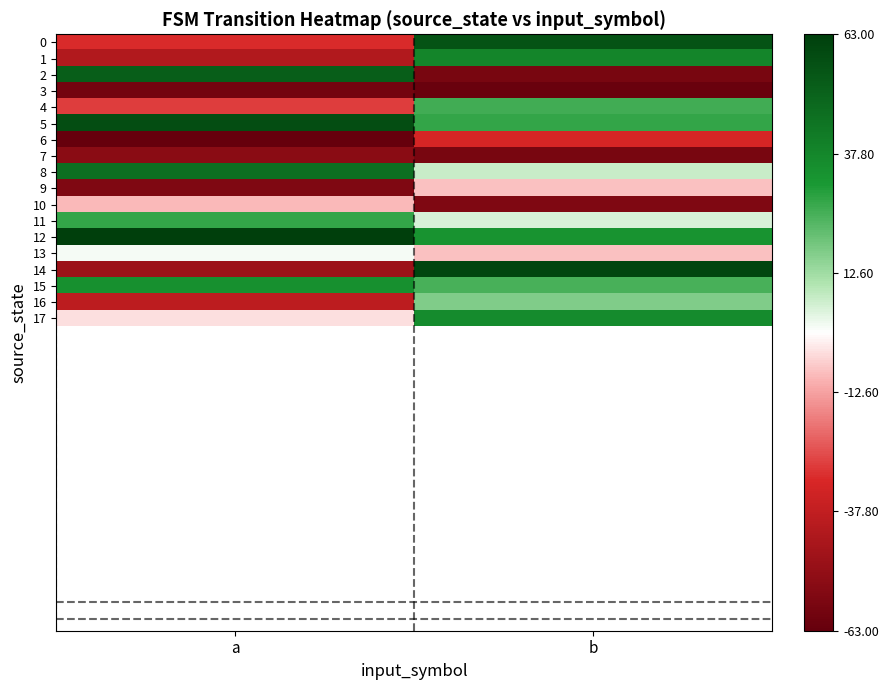

Reading left to right, what are all the values shown in this chart?

0: a=-31	b=56
1: a=-42	b=38
2: a=52	b=-58
3: a=-59	b=-62
4: a=-28	b=26
5: a=58	b=28
6: a=-63	b=-32
7: a=-53	b=-58
8: a=46	b=7
9: a=-56	b=-8
10: a=-9	b=-56
11: a=28	b=5
12: a=63	b=33
13: a=1	b=-8
14: a=-48	b=61
15: a=34	b=25
16: a=-39	b=17
17: a=-4	b=36